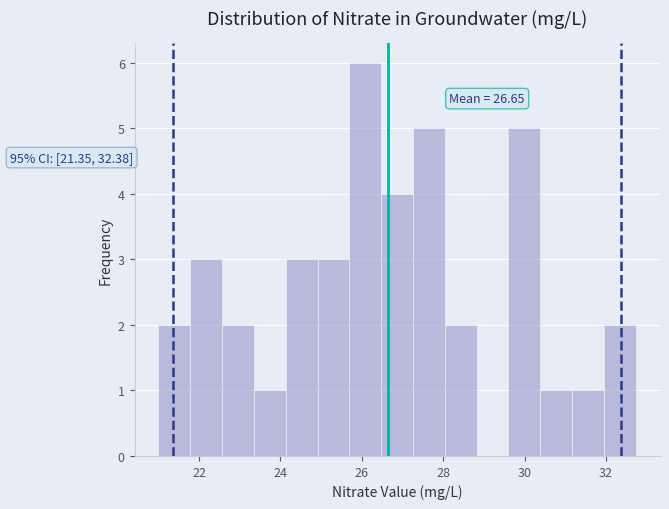

Around what value on the x-axis is the tallest bar? Give the approximate position of its centre, as read against the axis.

26.0